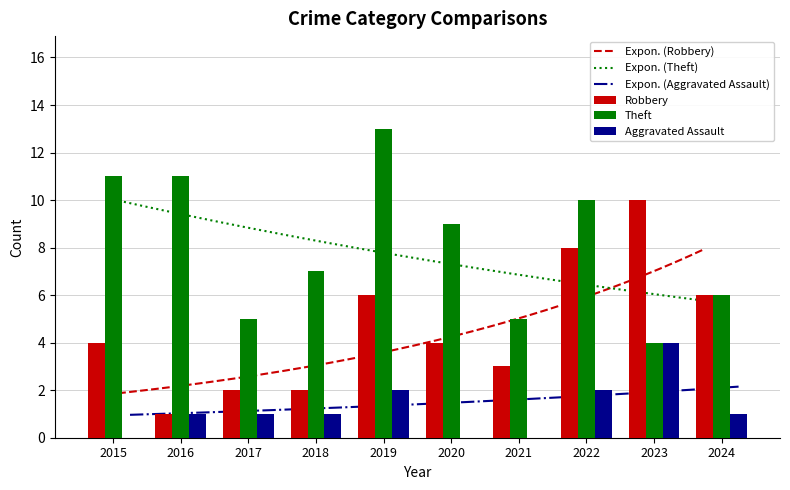

At how many categories does at least one series exceed 3?

10